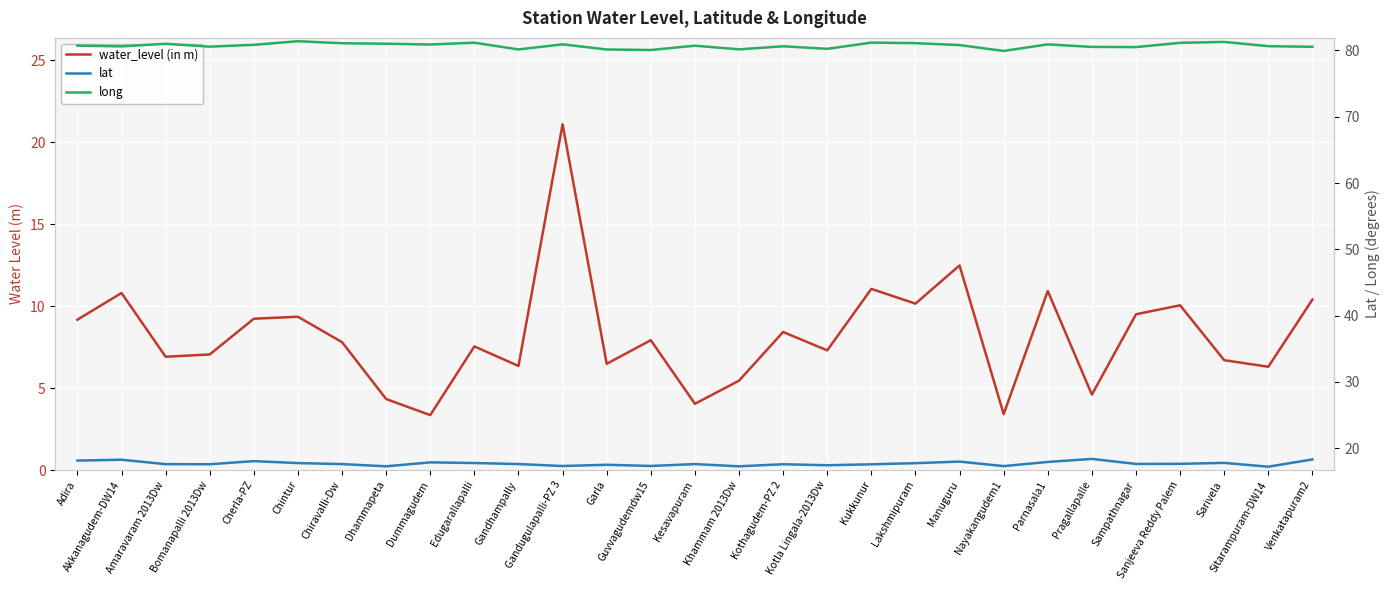

At Kukkunur, list the series in order from largest to smallest.

long, lat, water_level (in m)